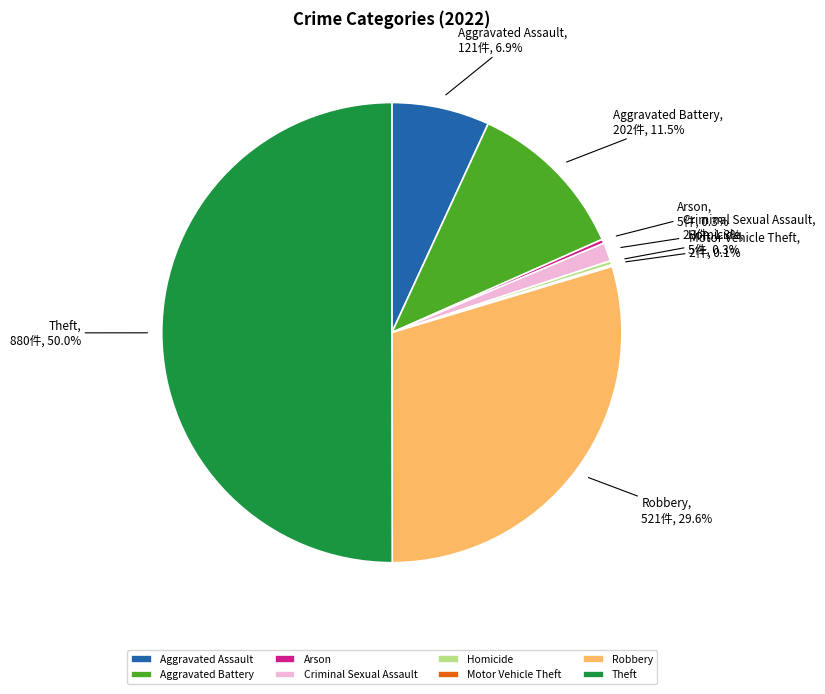

Which has a higher value, Criminal Sexual Assault or Aggravated Battery?

Aggravated Battery